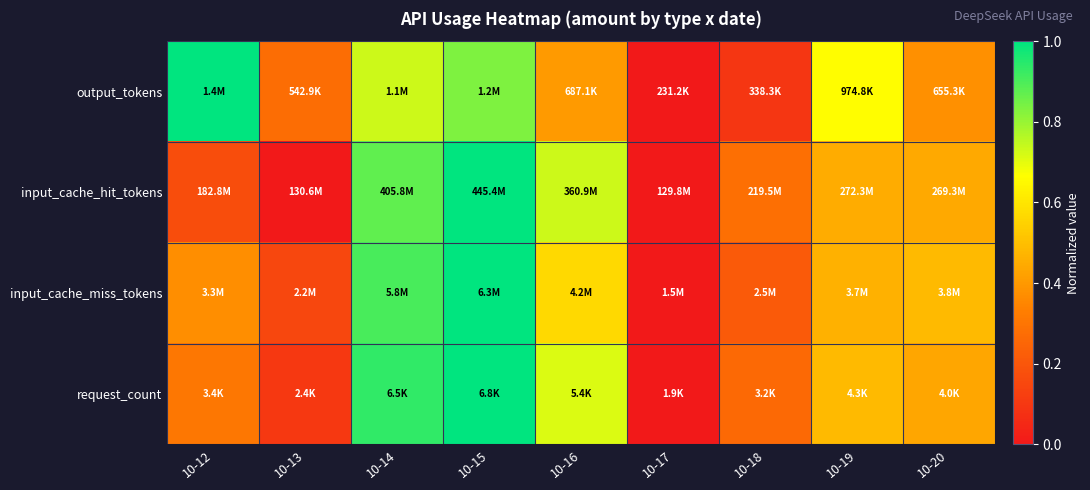

At which category is the sum across all series the highest?

10-15